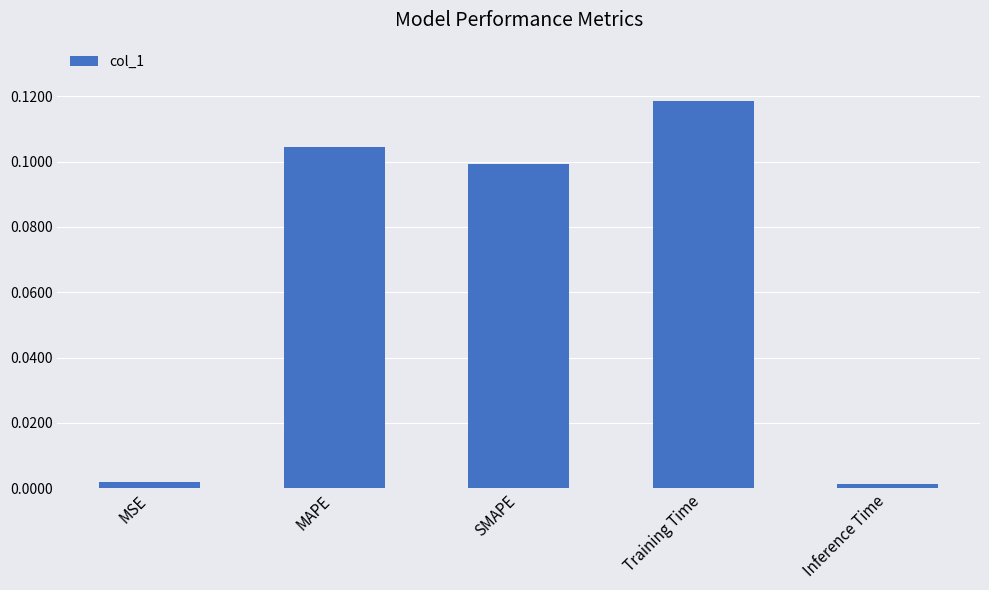

What position from the right is MSE?

5